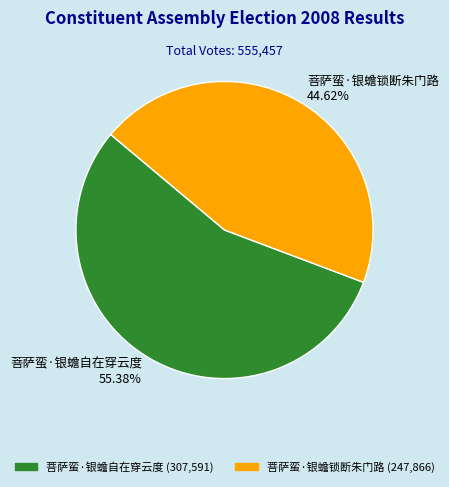

To the nearest percent, what portion does 菩萨蛮·银蟾锁断朱门路 represent?

45%